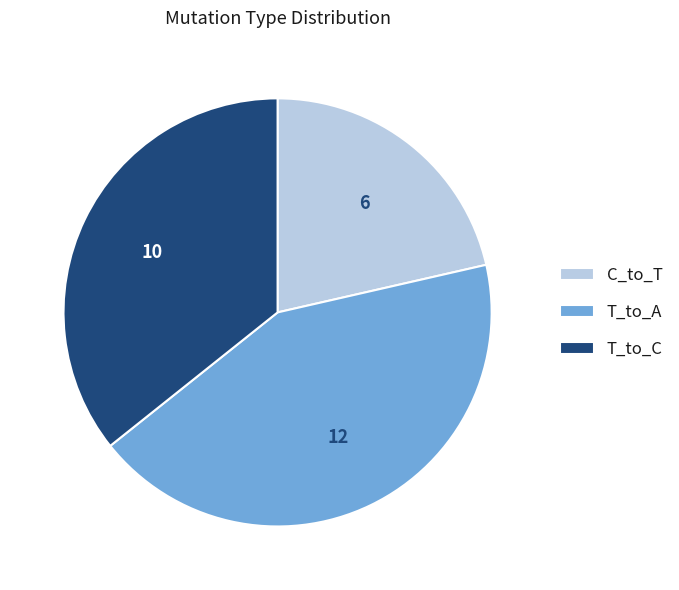

Does T_to_C account for over 50% of the chart?

No